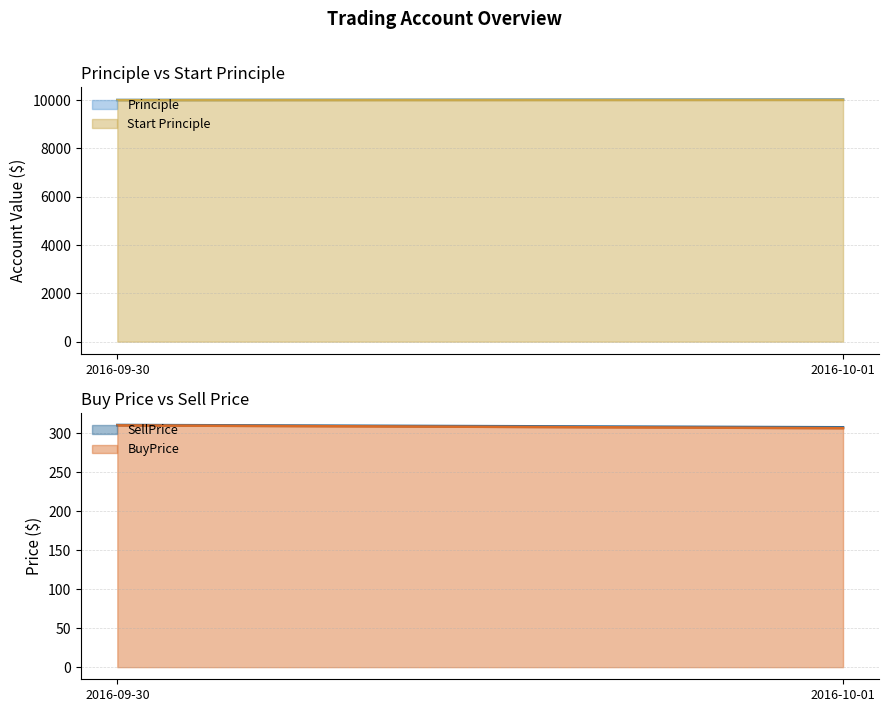

Reading left to right, transcribe all the data shown in this chart.

Principle: 2016-09-30=10009.5	2016-10-01=10029.0
Start Principle: 2016-09-30=10000.0	2016-10-01=10009.5
BuyPrice: 2016-09-30=310.2	2016-10-01=306.6
SellPrice: 2016-09-30=310.8	2016-10-01=307.8